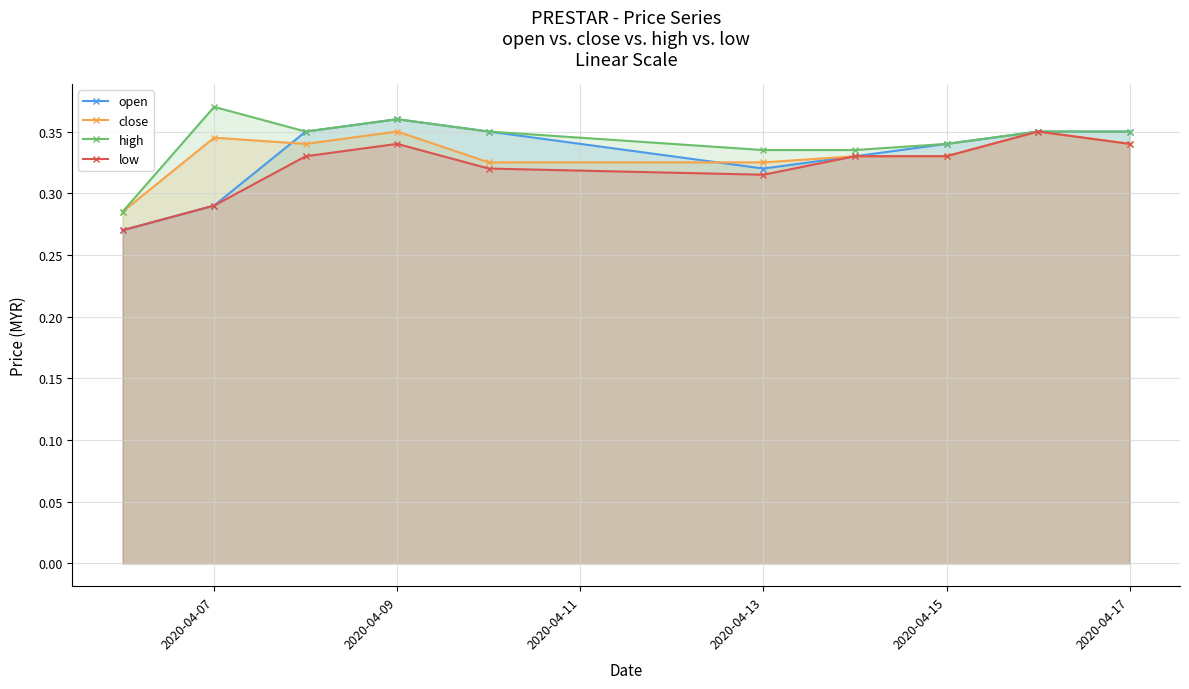

What is the greatest value displayed?

0.4